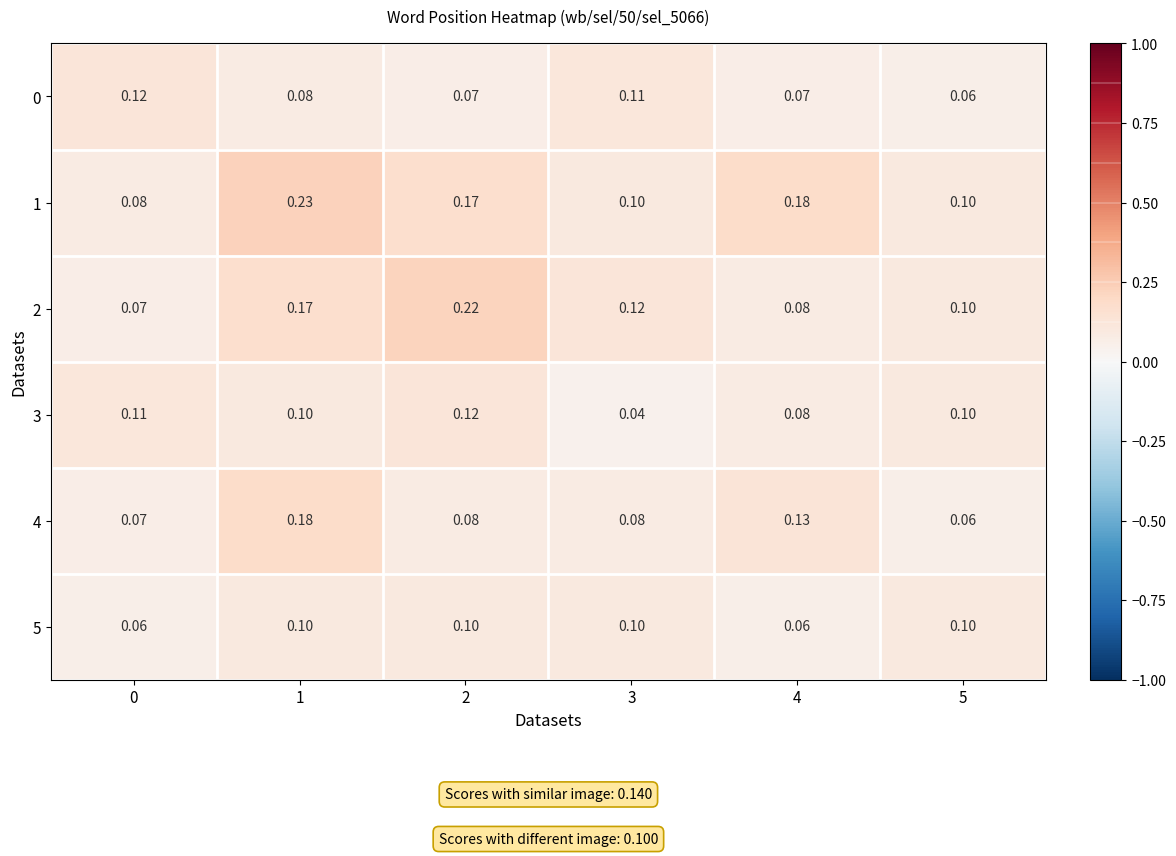

Is the value of 3 at 2 greater than the value of 5 at 4?

Yes